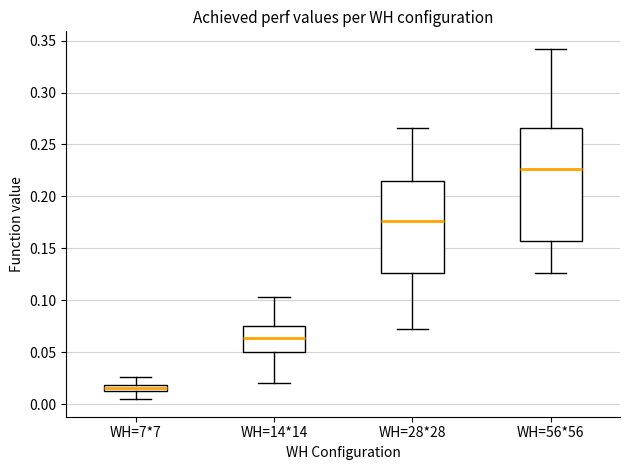

Where does the upper whisker of the box for WH=7*7 end on the y-axis? The values are not printed on the chart, so give them approximately, as read against the axis.

0.025